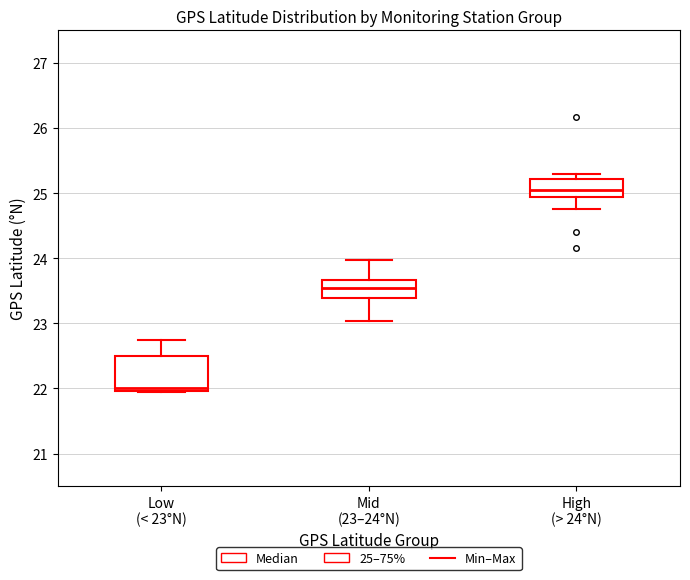

Reading left to right, transcribe this box plot: for each box, give where its median line is, the range the box spans, and where its two whiskers end, as read against the y-axis. The values are not printed on the chart, so give them approximately, as read against the axis.

Low (< 23°N): median 22.0 (just above the box's lower edge), box 22.0 to 22.5, whiskers 21.9 to 22.8
Mid (23–24°N): median 23.5, box 23.4 to 23.7, whiskers 23.0 to 24.0
High (> 24°N): median 25.1, box 24.9 to 25.2, whiskers 24.8 to 25.3